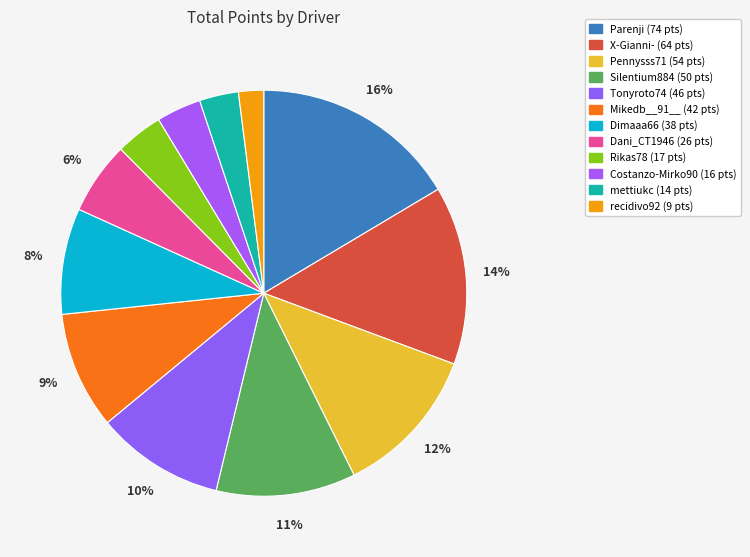

Rank the categories by value from highest to lowest.

Parenji, X-Gianni-, Pennysss71, Silentium884, Tonyroto74, Mikedb__91__, Dimaaa66, Dani_CT1946, Rikas78, Costanzo-Mirko90, mettiukc, recidivo92